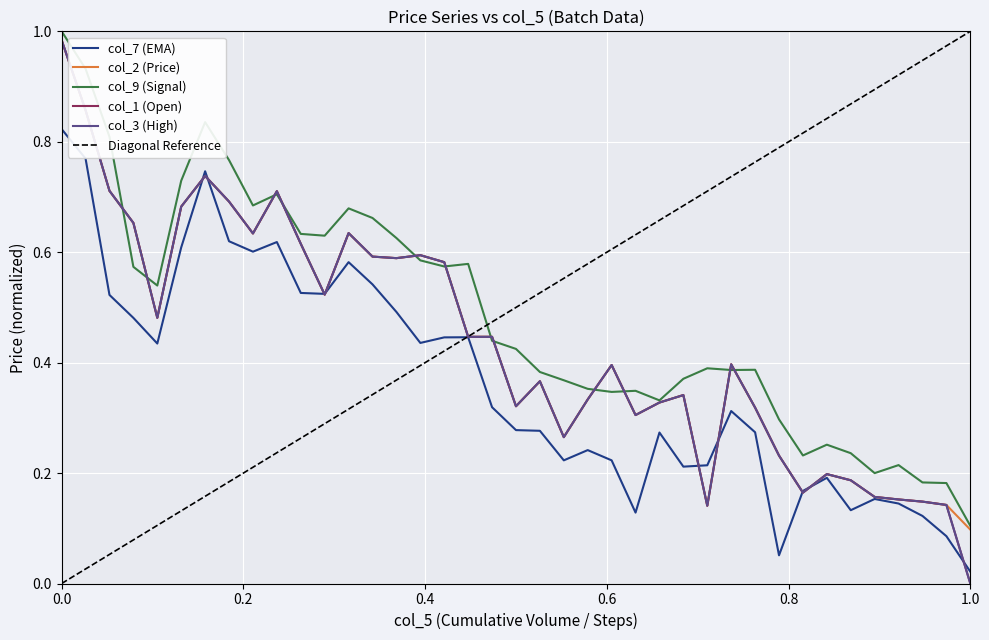

In col_2 (Price), how many points are higher than both neighbors (excluding endpoints)?

9